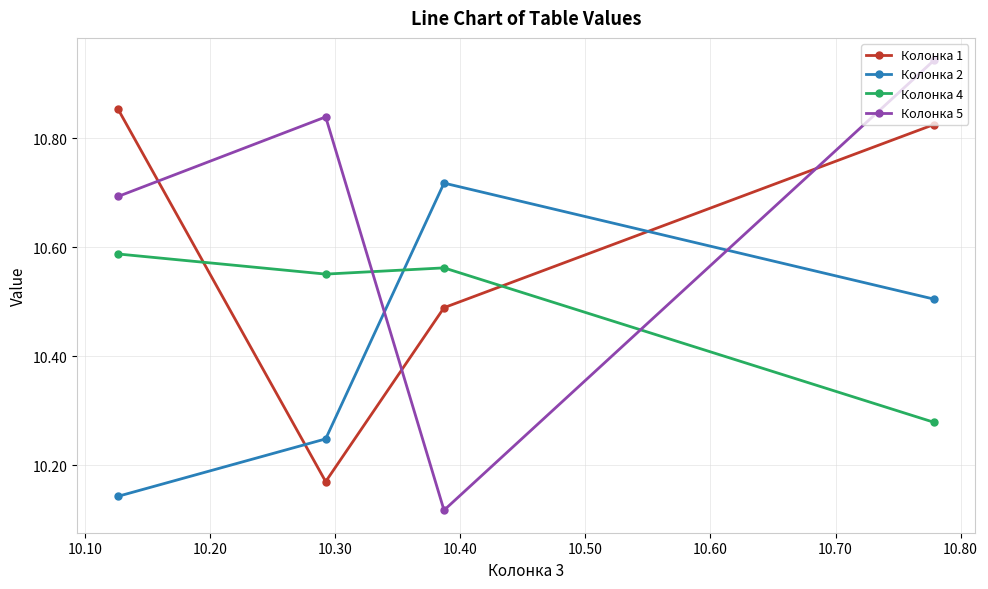

What is the minimum value for Колонка 5?

10.1